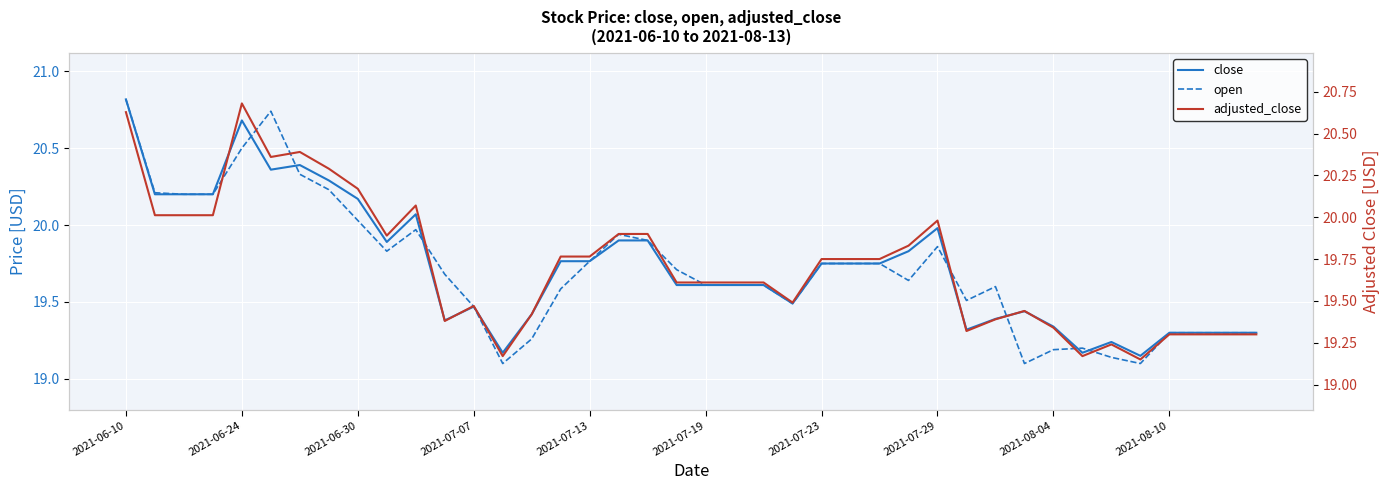

Reading left to right, transcribe all the data shown in this chart.

close: 20.8	20.2	20.2	20.2	20.7	20.4	20.4	20.3	20.2	19.9	20.1	19.4	19.5	19.2	19.4	19.8	19.8	19.9	19.9	19.6	19.6	19.6	19.6	19.5	19.8	19.8	19.8	19.8	20.0	19.3	19.4	19.4	19.3	19.2	19.2	19.1	19.3	19.3	19.3	19.3
open: 20.8	20.2	20.2	20.2	20.5	20.7	20.3	20.2	20.0	19.8	20.0	19.7	19.5	19.1	19.3	19.6	19.8	19.9	19.9	19.7	19.6	19.6	19.6	19.5	19.8	19.8	19.8	19.6	19.9	19.5	19.6	19.1	19.2	19.2	19.1	19.1	19.3	19.3	19.3	19.3
adjusted_close: 20.6	20.0	20.0	20.0	20.7	20.4	20.4	20.3	20.2	19.9	20.1	19.4	19.5	19.2	19.4	19.8	19.8	19.9	19.9	19.6	19.6	19.6	19.6	19.5	19.8	19.8	19.8	19.8	20.0	19.3	19.4	19.4	19.3	19.2	19.2	19.1	19.3	19.3	19.3	19.3